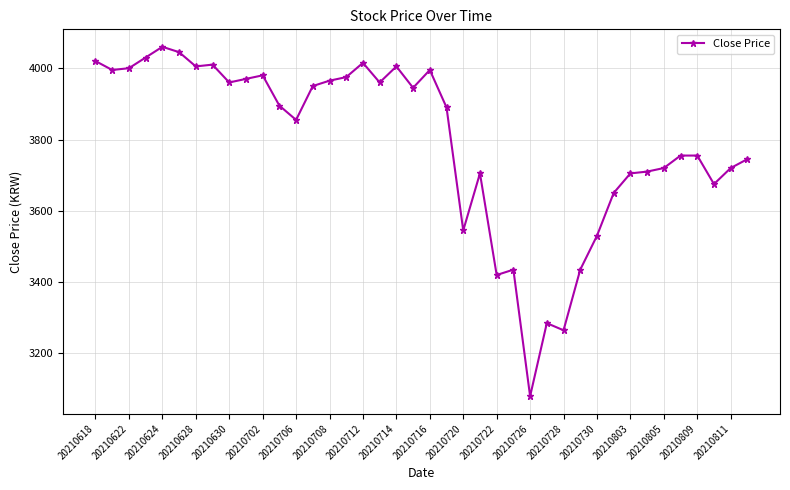

What is the difference between the second highest and minimum values?

965